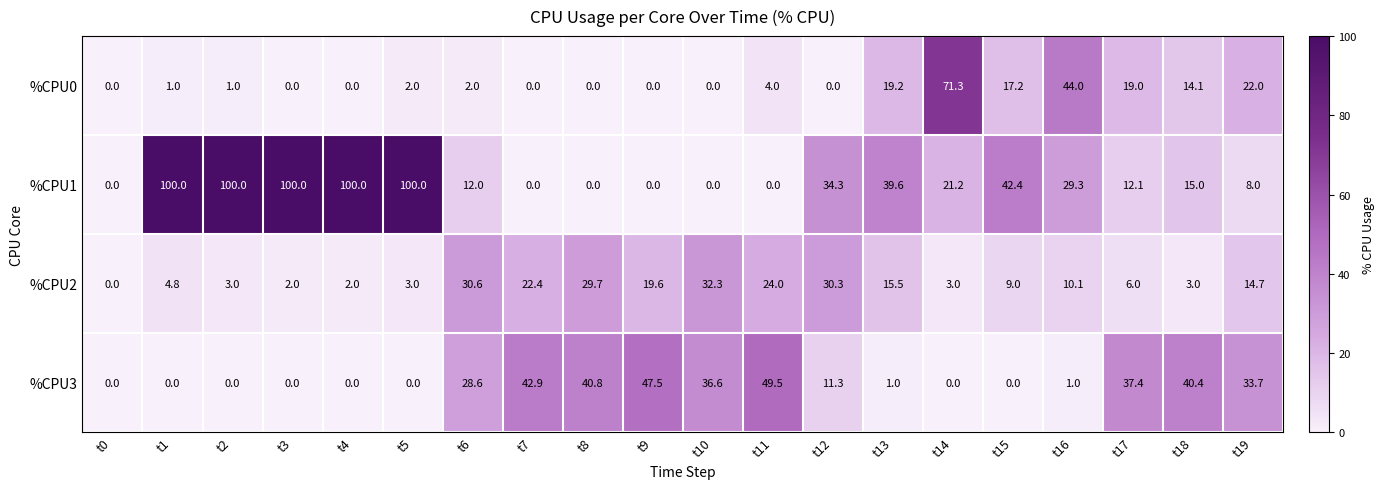

At how many categories does at least one series exceed 92?

5